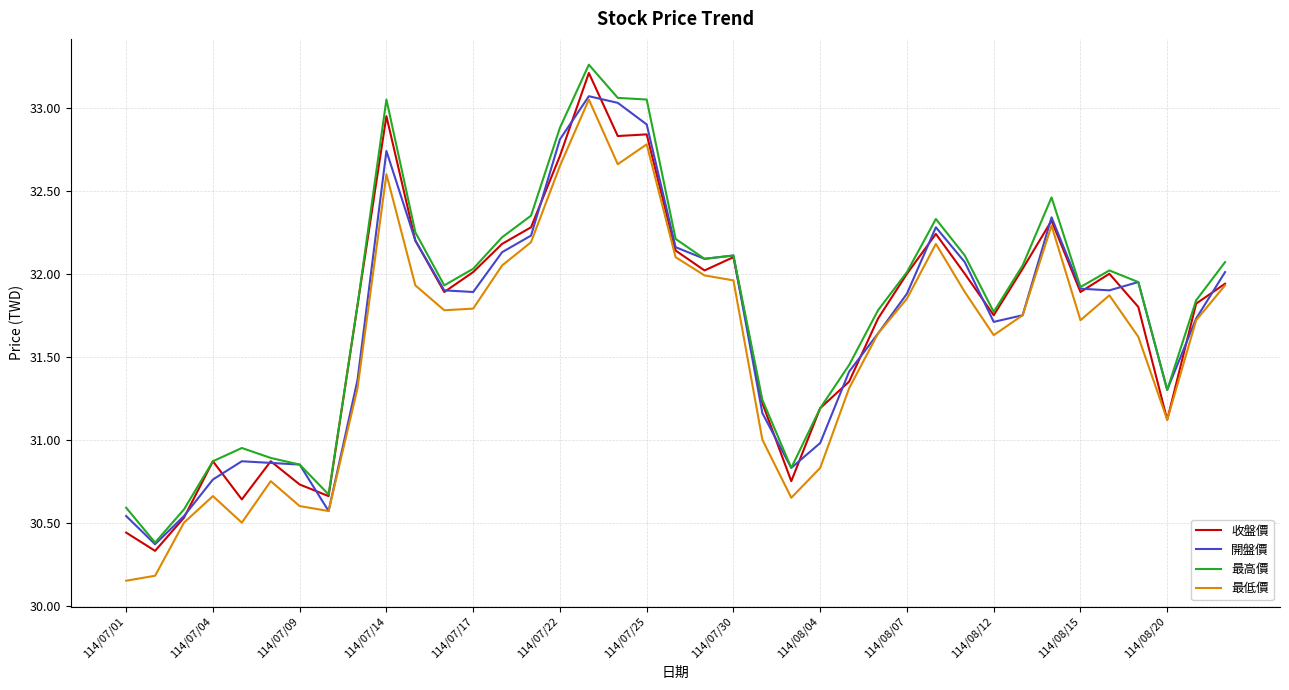

True or false: 最低價 and 最高價 intersect in this chart.

False